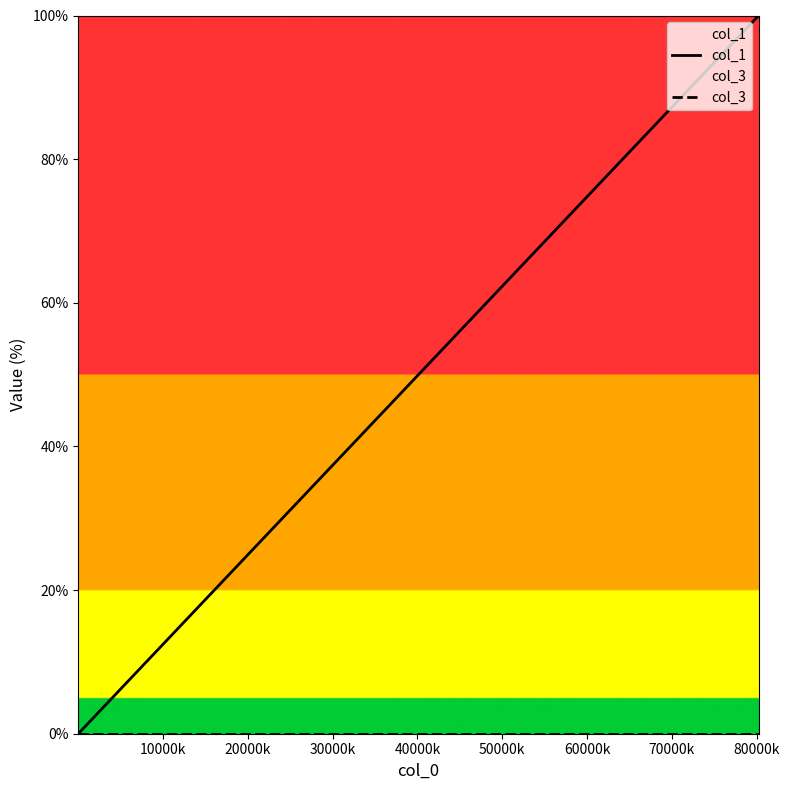

What is the greatest value displayed?

100.0